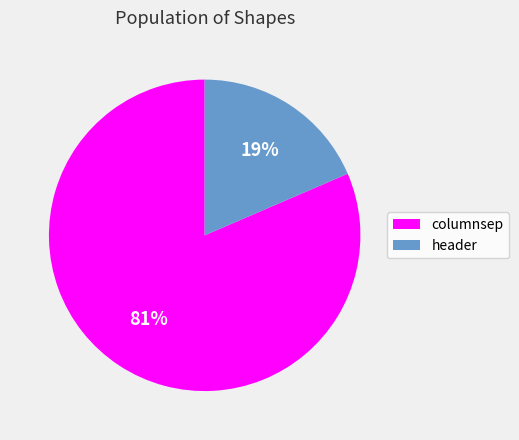

Between header and columnsep, which is larger?

columnsep